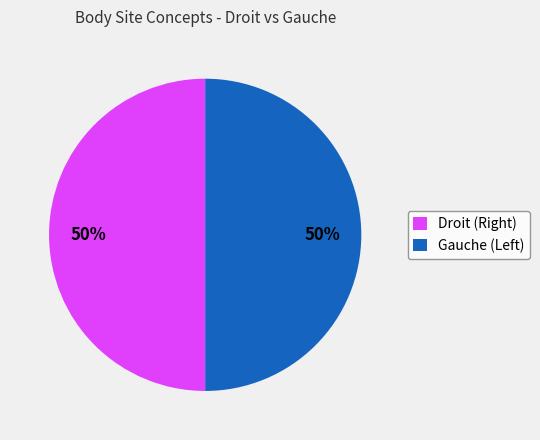

To the nearest percent, what is the average slice percentage?

50%